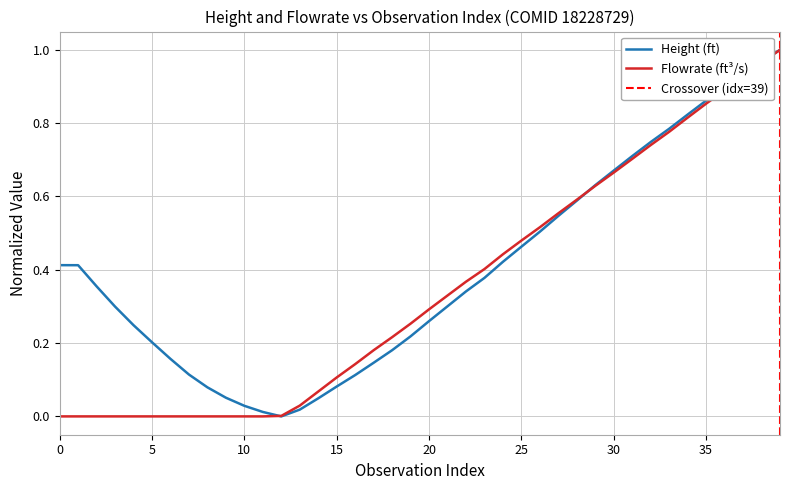

How many times do Flowrate(ft^3/s) and Height(ft) cross each other?

2